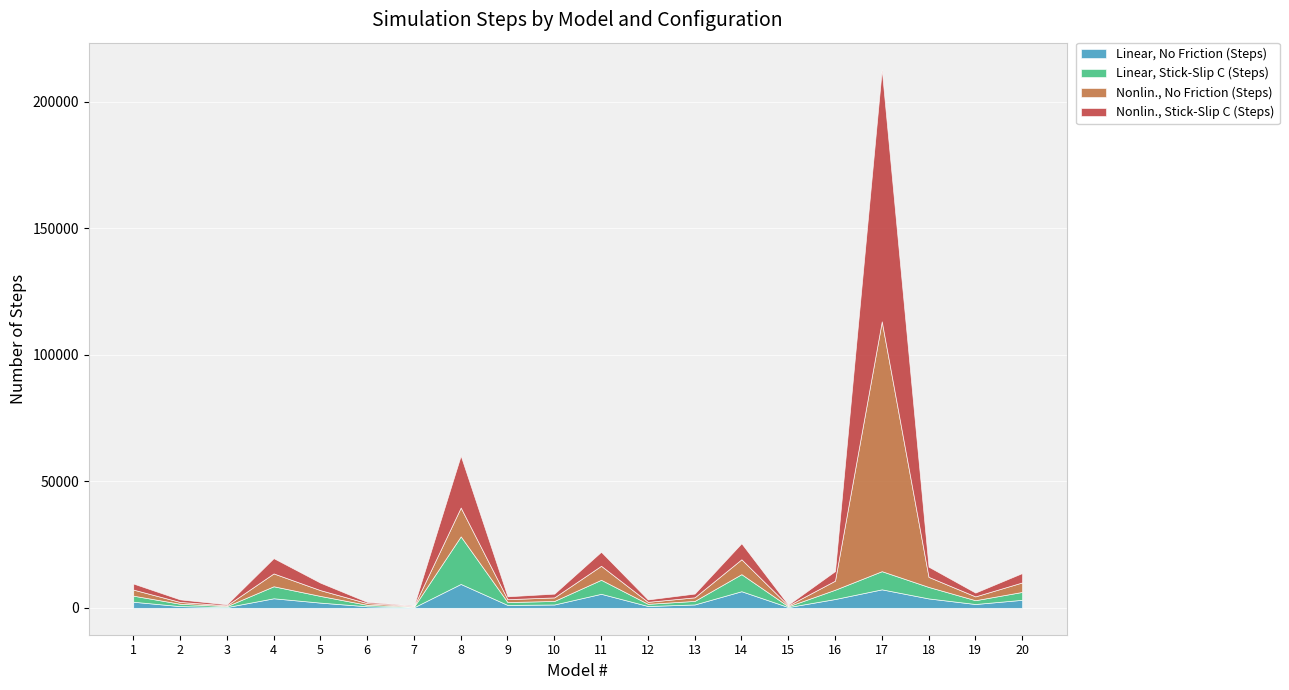

Is the value of Linear, No Friction (Steps) at 4 greater than the value of Nonlin., No Friction (Steps) at 20?

Yes